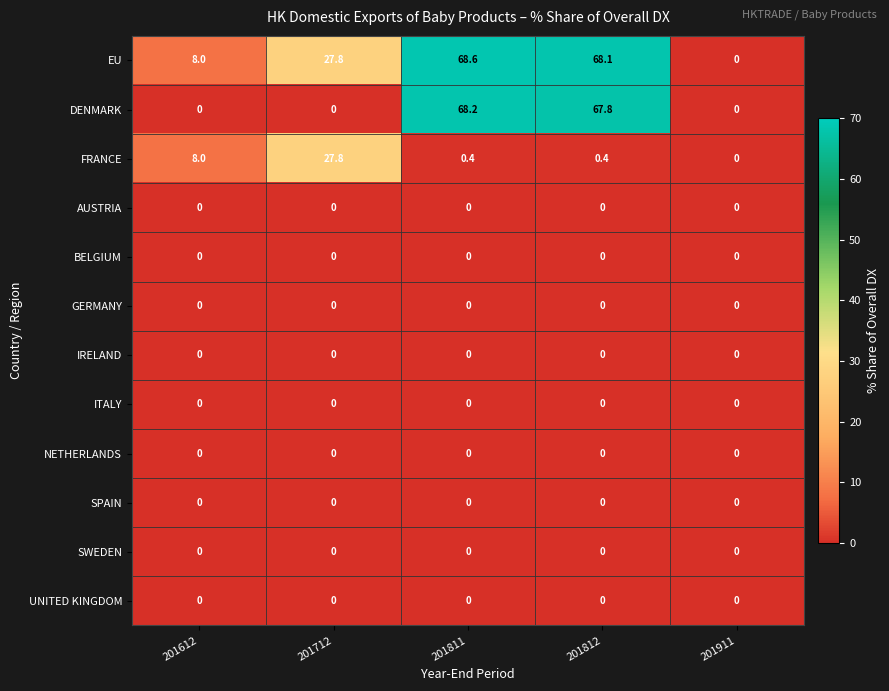

Which series changed the most between 201612 and 201812?

DENMARK